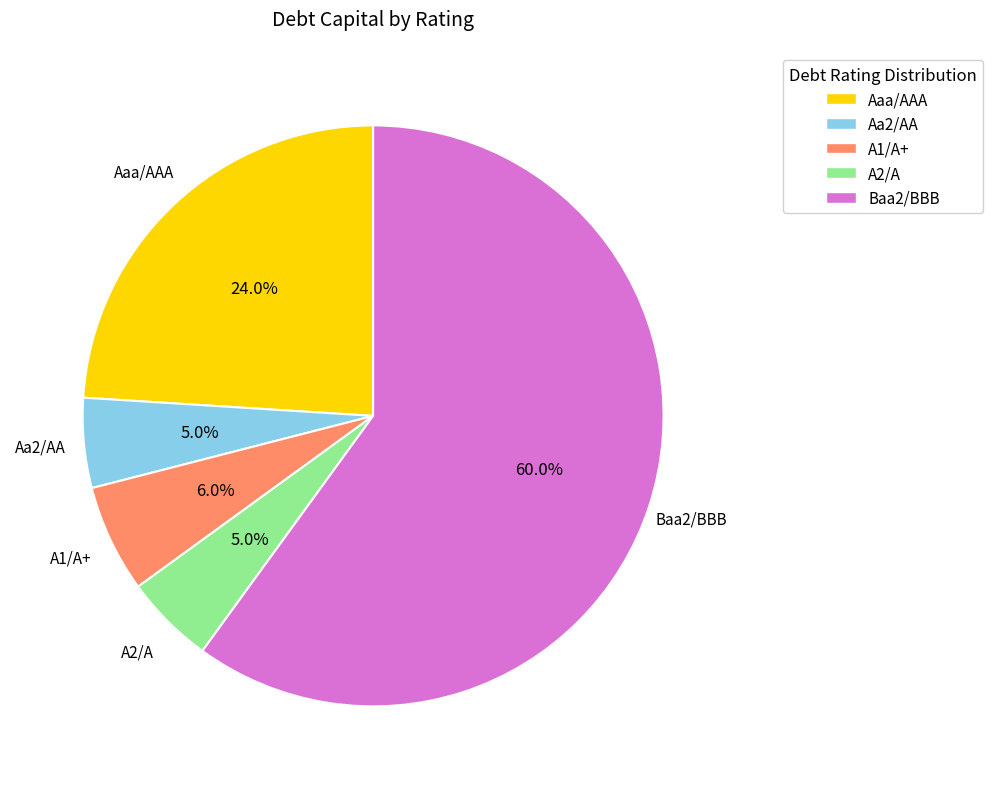

What portion of the pie excludes A2/A?

95.0%